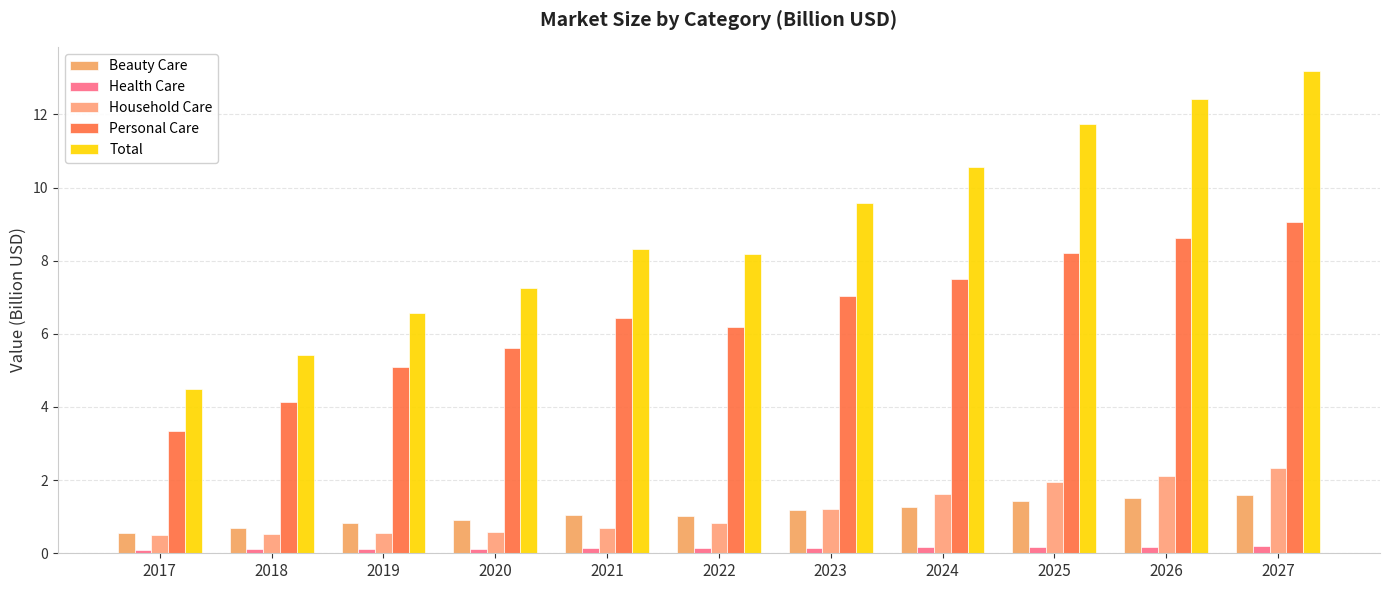

Are the bars horizontal?

No